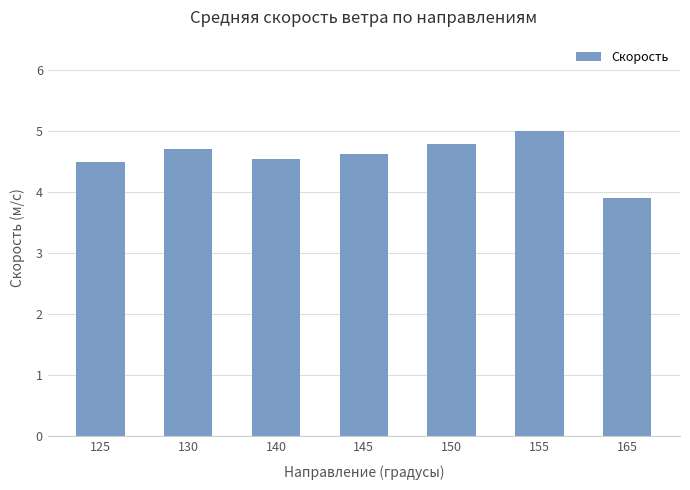

Where is the data nearest to the value 4?

165